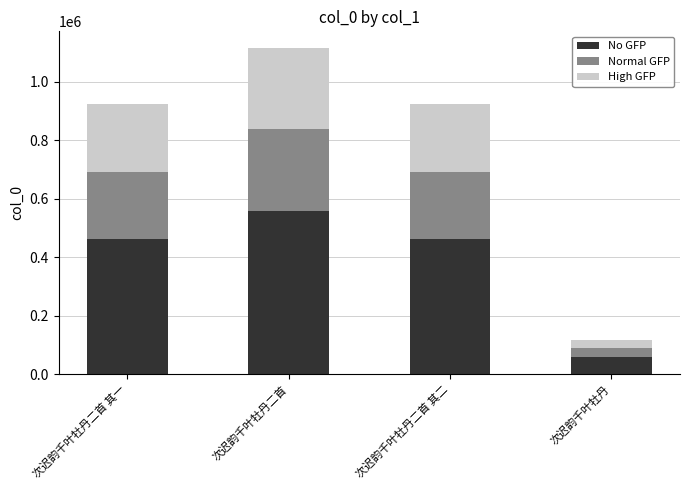

What is the total value across all series at 次迟韵千叶牡丹二首 其二?

923795.0